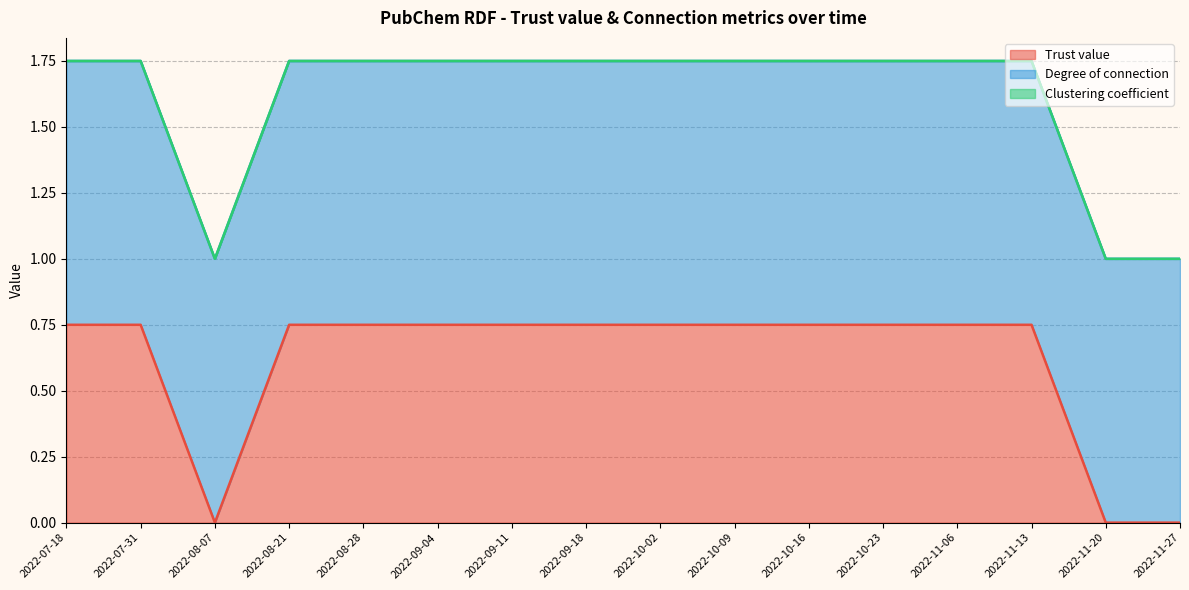

True or false: Trust value and Clustering coefficient cross at least once.

False